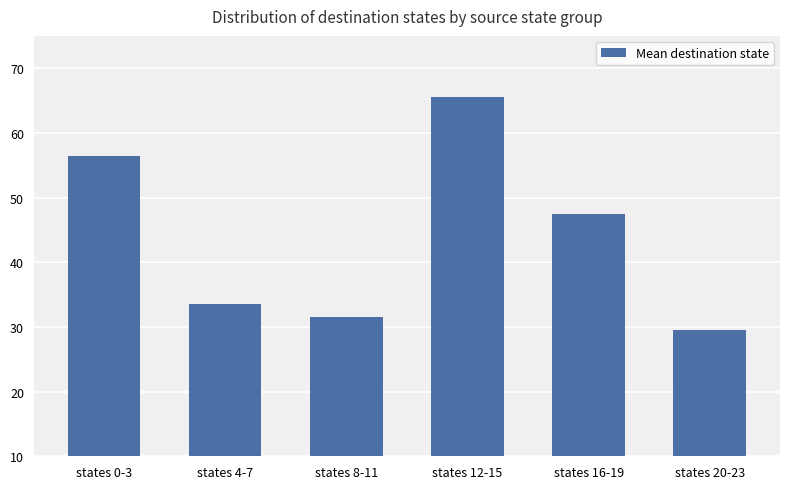

What is the value of the 1st bar from the left?

56.5